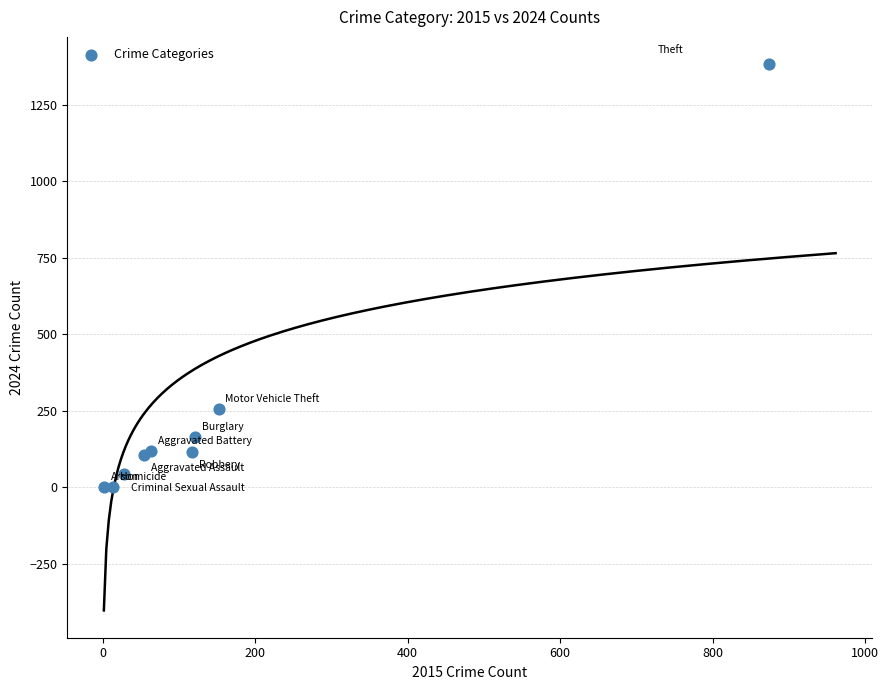

What Y value in the scatter plot is closest to 692?

255